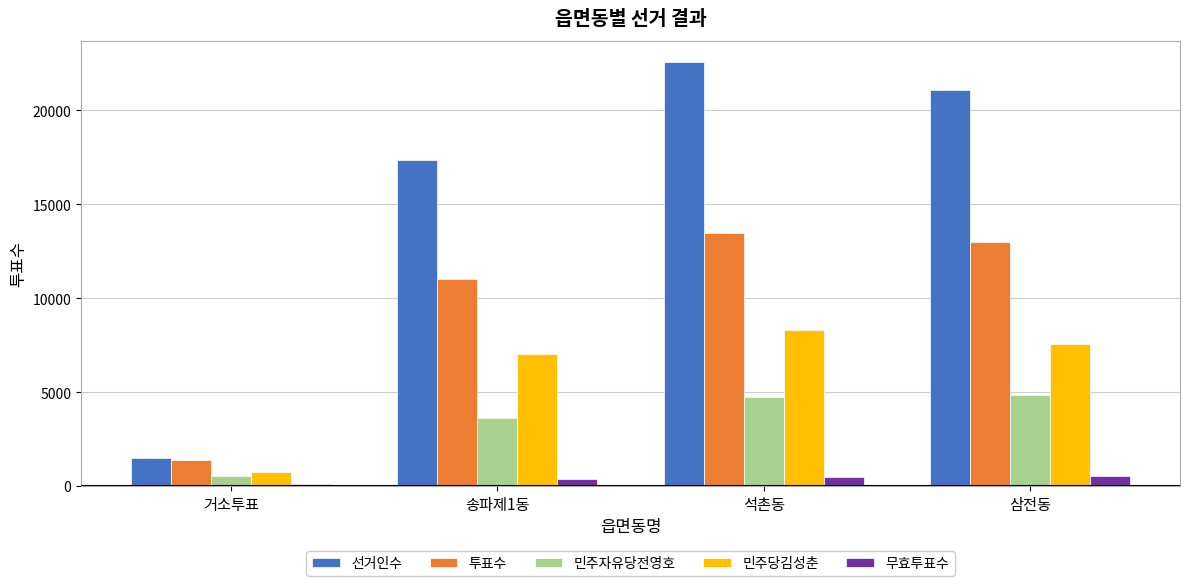

The 선거인수 series shows 35087 at 삼전동. True or false?

False